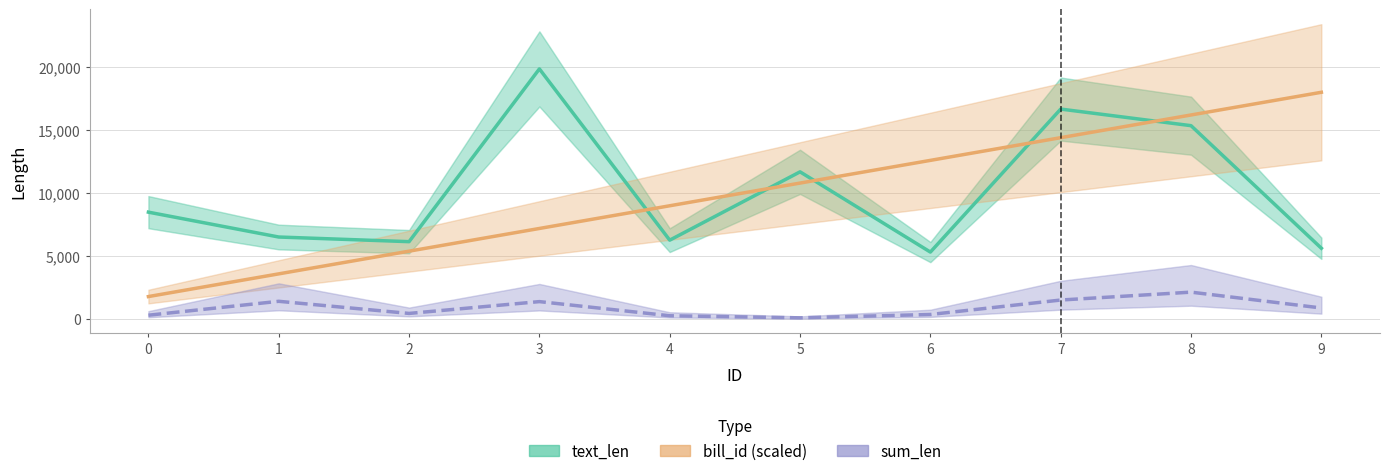

What is the value of the sum_len point at the 4th from the left?

1400